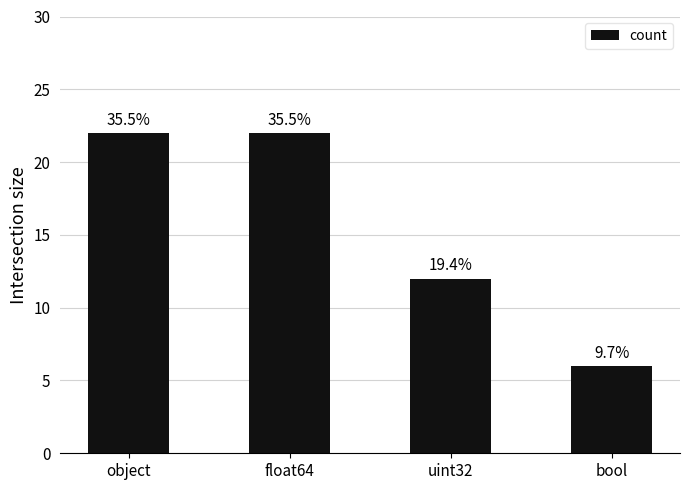

Are the bars horizontal?

No